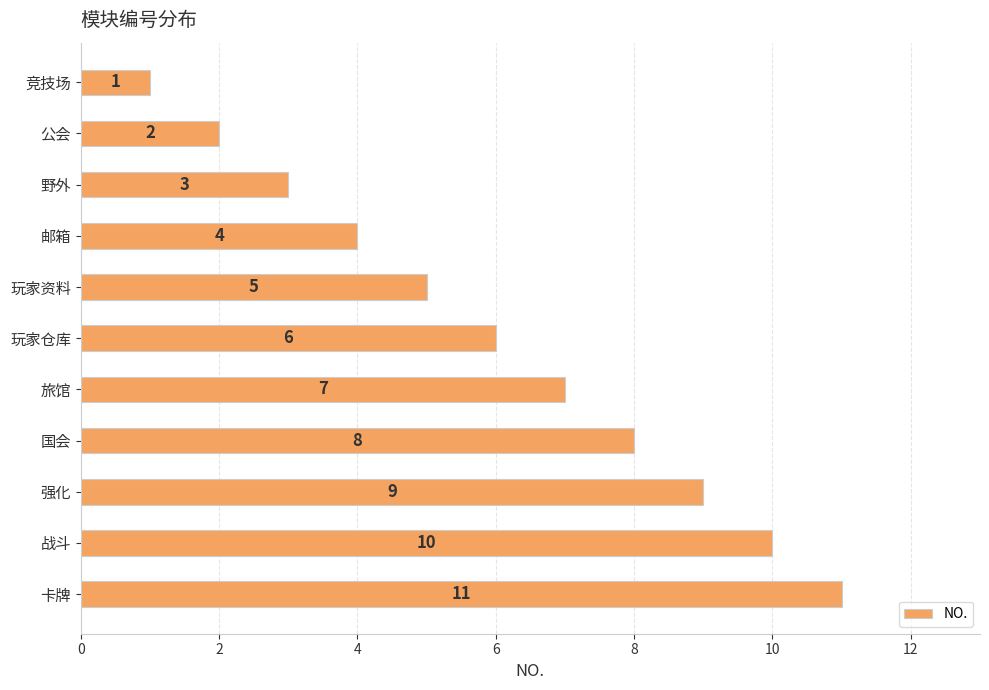

Is it true that the value at 邮箱 is 5?

False